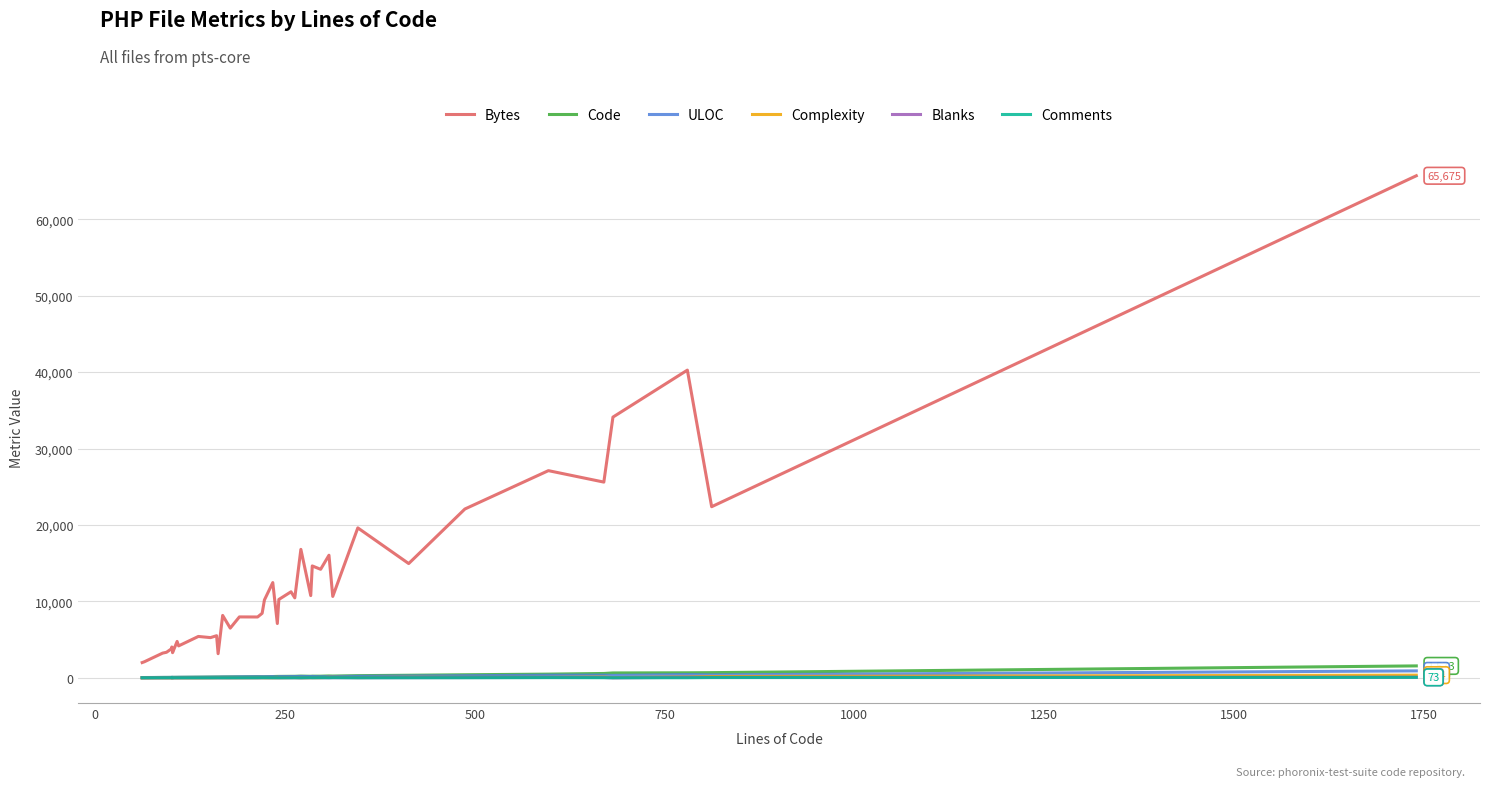

What is the minimum value shown in the chart?

1